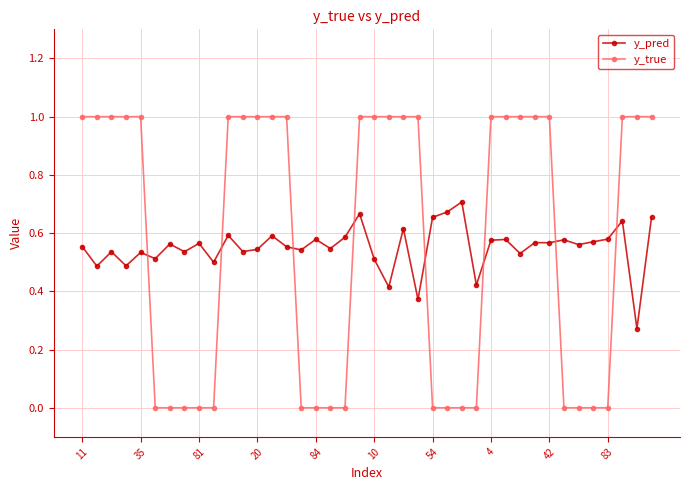

Which series has the widest spread of values?

y_true